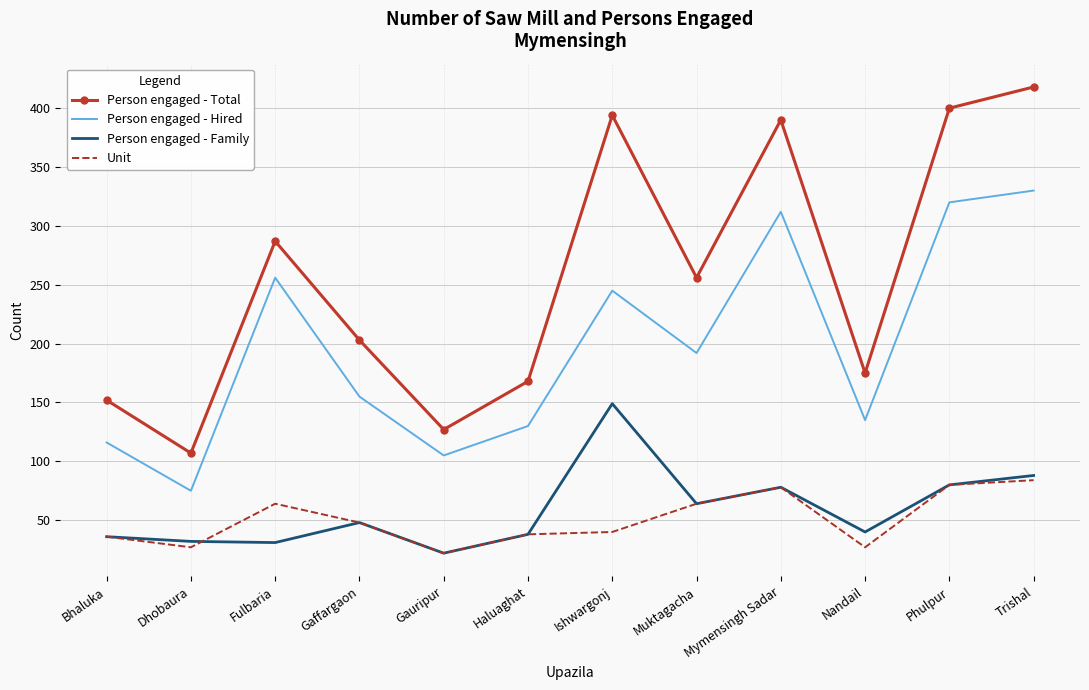

Is the value of Person engaged - Hired at Ishwargonj greater than the value of Person engaged - Total at Gauripur?

Yes